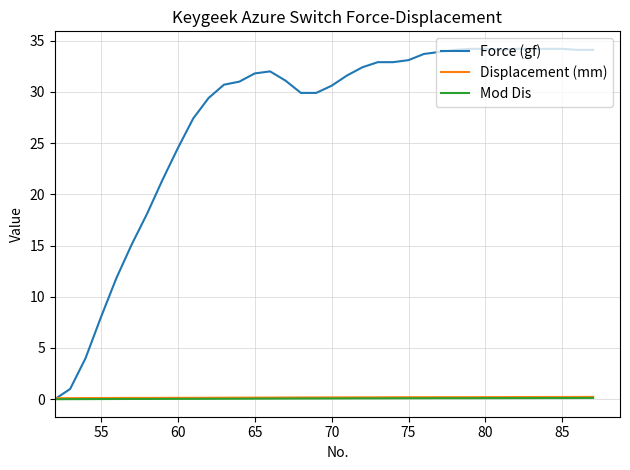

Count the number of categories in the chart.

36